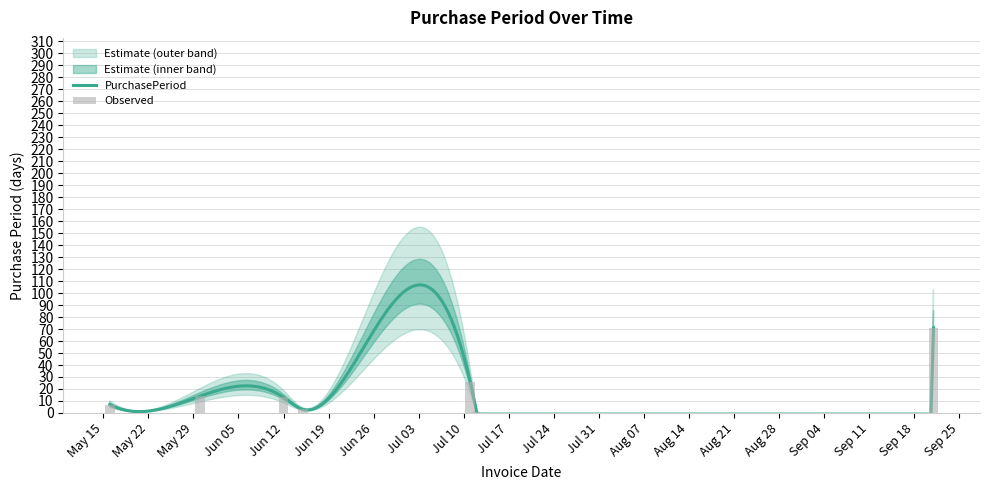

Where is the data nearest to the value 36?

2017-07-11